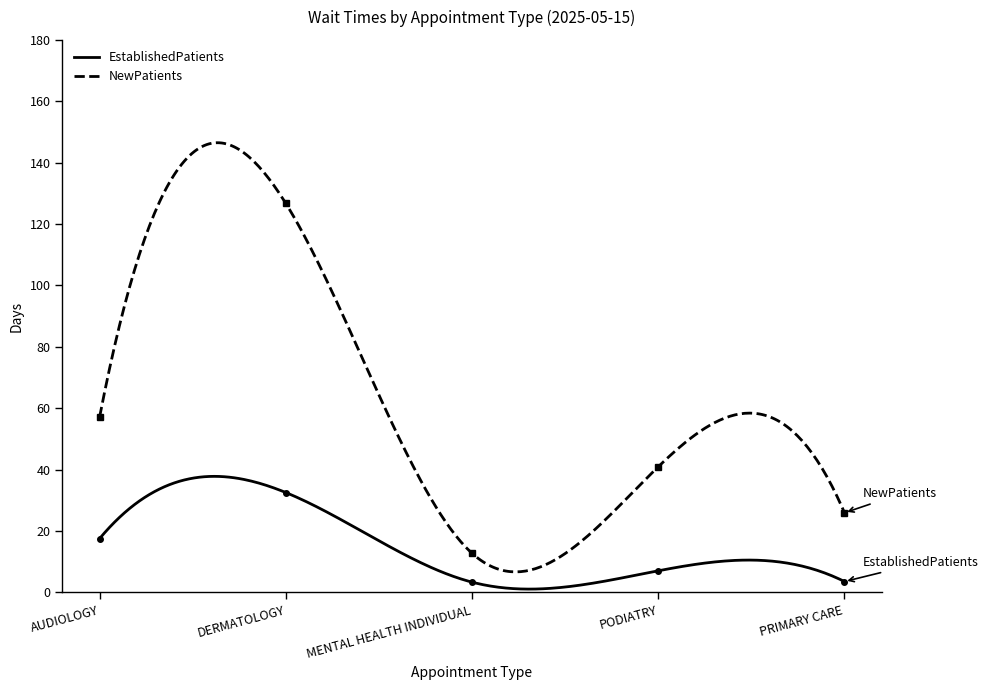

What is the label of the 5th point from the right?

AUDIOLOGY